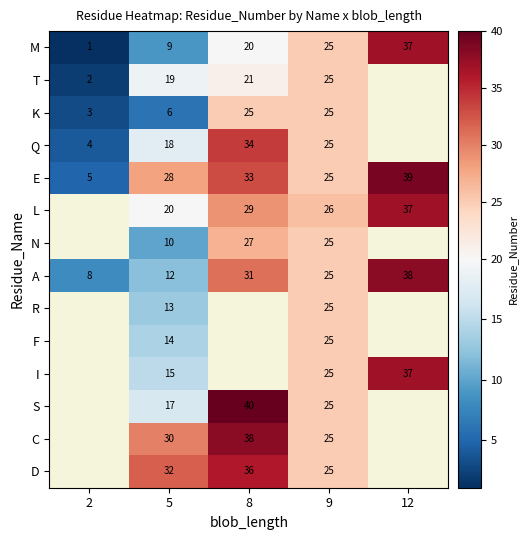

Where is A nearest to the value 23?

9